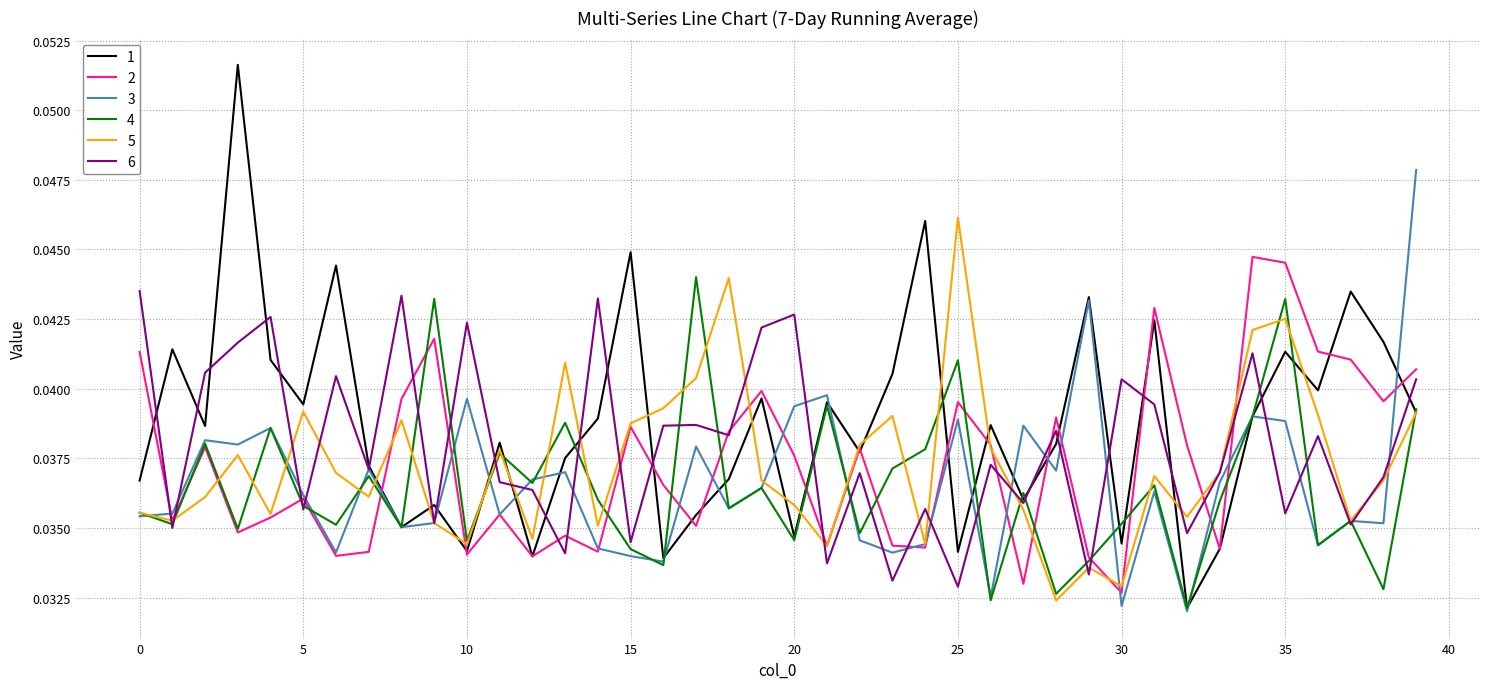

Reading left to right, what are all the values shown in this chart?

1: 0=0.0	1=0.0	2=0.0	3=0.1	4=0.0	5=0.0	6=0.0	7=0.0	8=0.0	9=0.0	10=0.0	11=0.0	12=0.0	13=0.0	14=0.0	15=0.0	16=0.0	17=0.0	18=0.0	19=0.0	20=0.0	21=0.0	22=0.0	23=0.0	24=0.0	25=0.0	26=0.0	27=0.0	28=0.0	29=0.0	30=0.0	31=0.0	32=0.0	33=0.0	34=0.0	35=0.0	36=0.0	37=0.0	38=0.0	39=0.0
2: 0=0.0	1=0.0	2=0.0	3=0.0	4=0.0	5=0.0	6=0.0	7=0.0	8=0.0	9=0.0	10=0.0	11=0.0	12=0.0	13=0.0	14=0.0	15=0.0	16=0.0	17=0.0	18=0.0	19=0.0	20=0.0	21=0.0	22=0.0	23=0.0	24=0.0	25=0.0	26=0.0	27=0.0	28=0.0	29=0.0	30=0.0	31=0.0	32=0.0	33=0.0	34=0.0	35=0.0	36=0.0	37=0.0	38=0.0	39=0.0
3: 0=0.0	1=0.0	2=0.0	3=0.0	4=0.0	5=0.0	6=0.0	7=0.0	8=0.0	9=0.0	10=0.0	11=0.0	12=0.0	13=0.0	14=0.0	15=0.0	16=0.0	17=0.0	18=0.0	19=0.0	20=0.0	21=0.0	22=0.0	23=0.0	24=0.0	25=0.0	26=0.0	27=0.0	28=0.0	29=0.0	30=0.0	31=0.0	32=0.0	33=0.0	34=0.0	35=0.0	36=0.0	37=0.0	38=0.0	39=0.0
4: 0=0.0	1=0.0	2=0.0	3=0.0	4=0.0	5=0.0	6=0.0	7=0.0	8=0.0	9=0.0	10=0.0	11=0.0	12=0.0	13=0.0	14=0.0	15=0.0	16=0.0	17=0.0	18=0.0	19=0.0	20=0.0	21=0.0	22=0.0	23=0.0	24=0.0	25=0.0	26=0.0	27=0.0	28=0.0	29=0.0	30=0.0	31=0.0	32=0.0	33=0.0	34=0.0	35=0.0	36=0.0	37=0.0	38=0.0	39=0.0
5: 0=0.0	1=0.0	2=0.0	3=0.0	4=0.0	5=0.0	6=0.0	7=0.0	8=0.0	9=0.0	10=0.0	11=0.0	12=0.0	13=0.0	14=0.0	15=0.0	16=0.0	17=0.0	18=0.0	19=0.0	20=0.0	21=0.0	22=0.0	23=0.0	24=0.0	25=0.0	26=0.0	27=0.0	28=0.0	29=0.0	30=0.0	31=0.0	32=0.0	33=0.0	34=0.0	35=0.0	36=0.0	37=0.0	38=0.0	39=0.0
6: 0=0.0	1=0.0	2=0.0	3=0.0	4=0.0	5=0.0	6=0.0	7=0.0	8=0.0	9=0.0	10=0.0	11=0.0	12=0.0	13=0.0	14=0.0	15=0.0	16=0.0	17=0.0	18=0.0	19=0.0	20=0.0	21=0.0	22=0.0	23=0.0	24=0.0	25=0.0	26=0.0	27=0.0	28=0.0	29=0.0	30=0.0	31=0.0	32=0.0	33=0.0	34=0.0	35=0.0	36=0.0	37=0.0	38=0.0	39=0.0